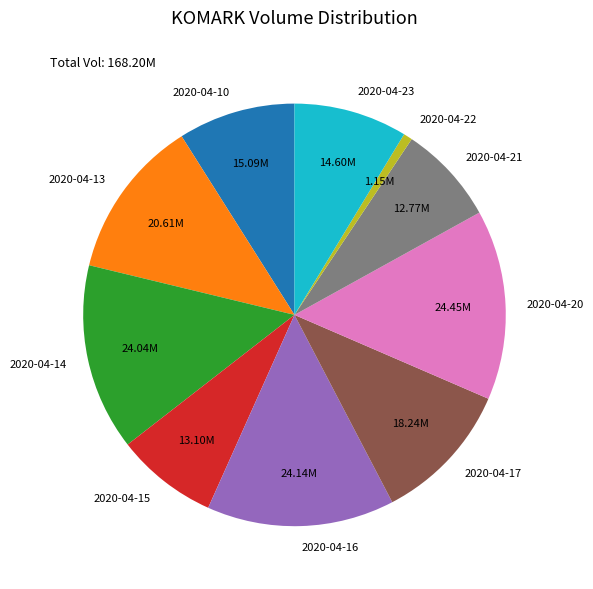

Count the number of slices in the pie.

10